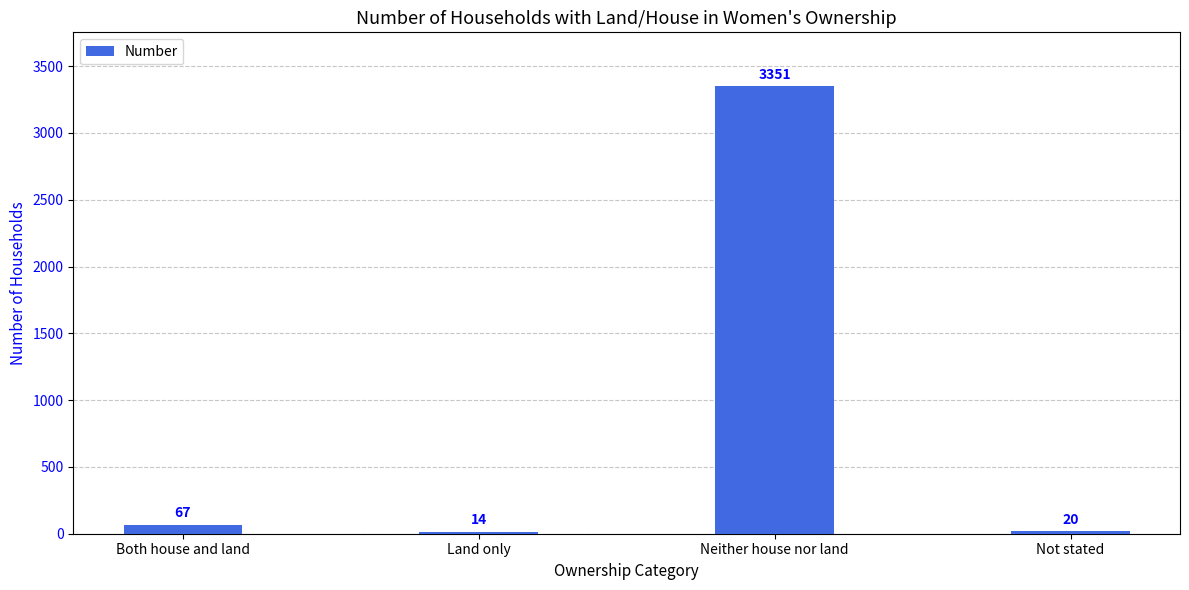

What is the smallest value displayed?

14